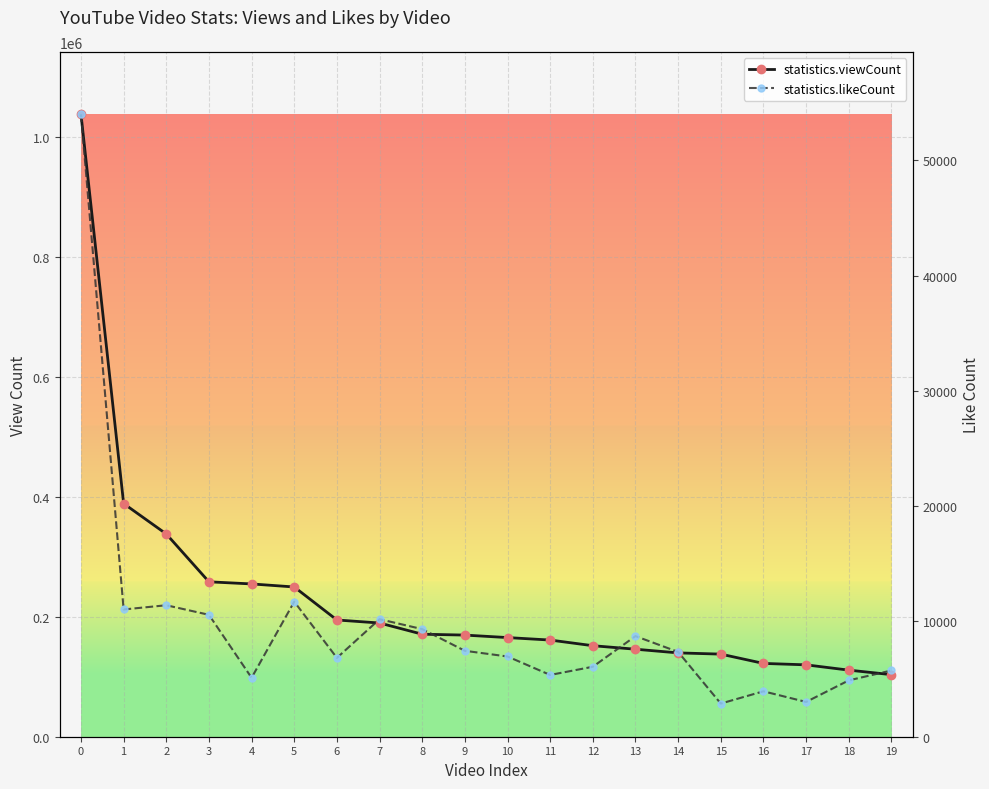

Reading left to right, extract all data points from this chart.

statistics.viewCount: 1038480	389038	338281	258462	254924	249841	194771	189726	171033	169571	165420	161288	151861	145997	139860	137825	122318	119929	111115	103570
statistics.likeCount: 54006	11041	11408	10578	5115	11720	6841	10198	9337	7455	6961	5360	6071	8728	7359	2877	3941	3018	4888	5747